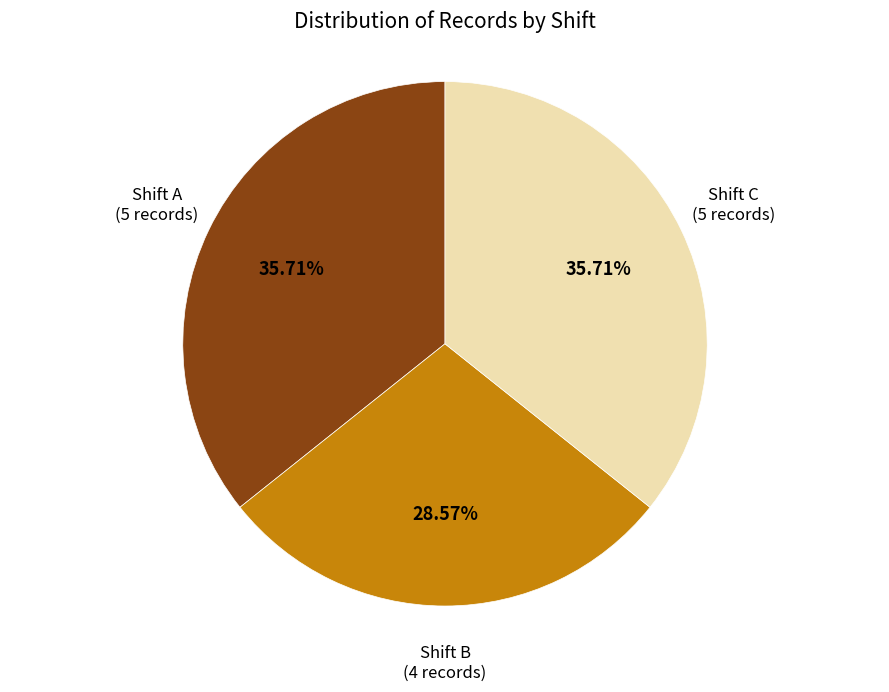

What is the smallest slice in the pie chart?

Shift B